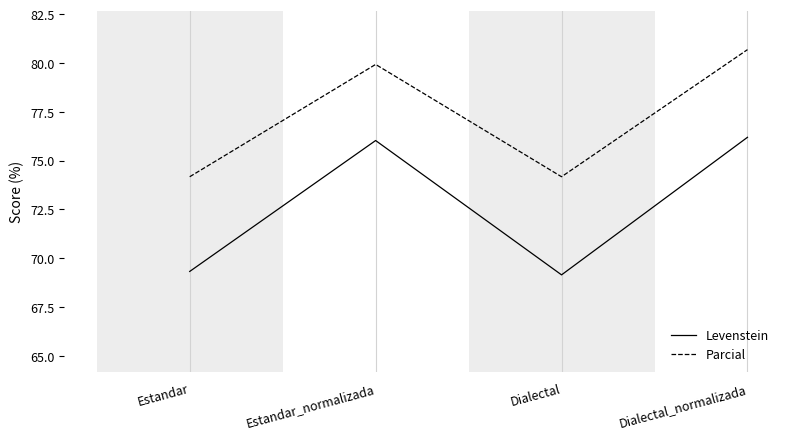

What is the difference between the maximum and minimum values in the Levenstein series?

7.0